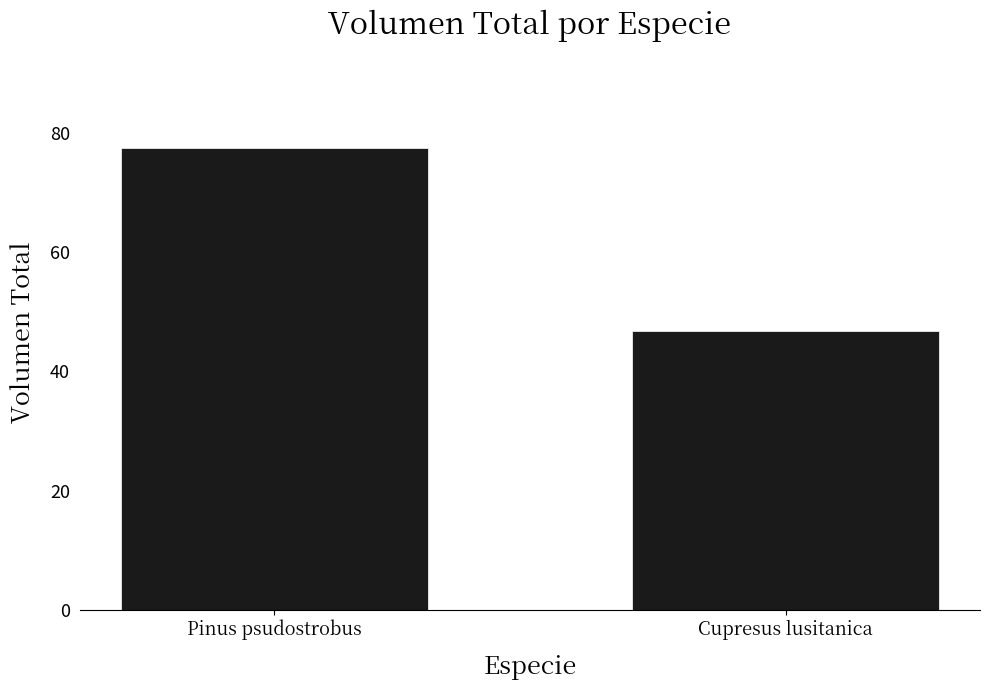

Reading right to left, transcribe all the data shown in this chart.

46.8	77.5